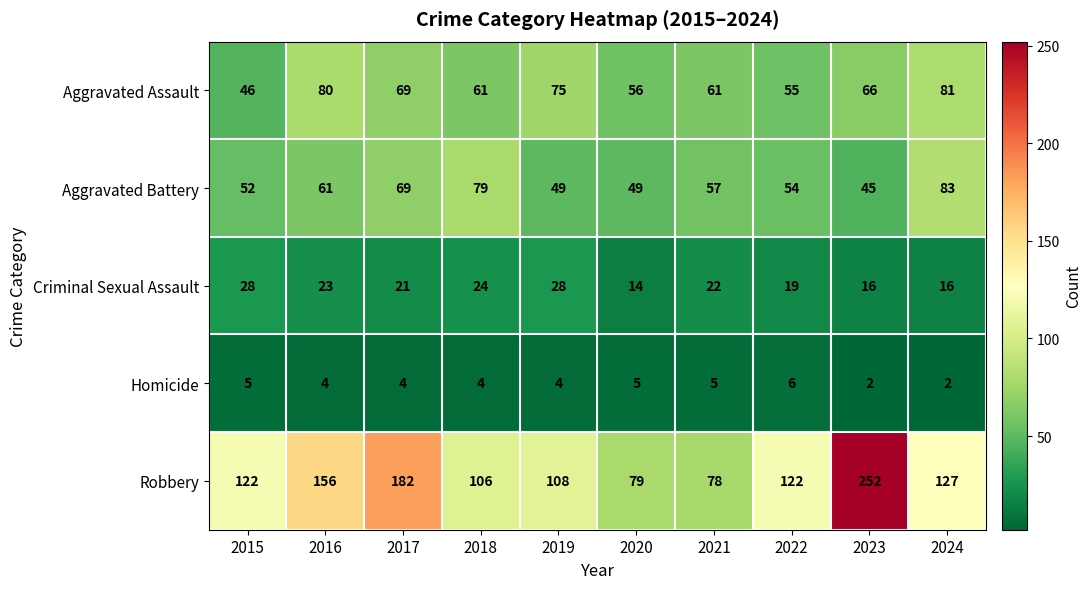

Is it true that Criminal Sexual Assault equals 22 at 2021?

True